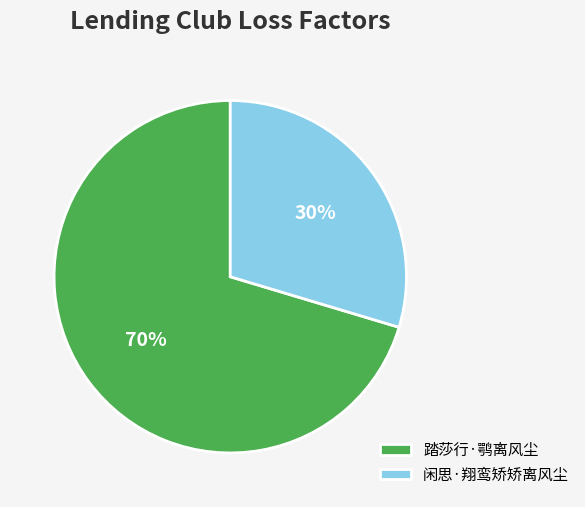

Is the sum of 闲思·翔鸾矫矫离风尘 and 踏莎行·鹗离风尘 greater than half?

Yes